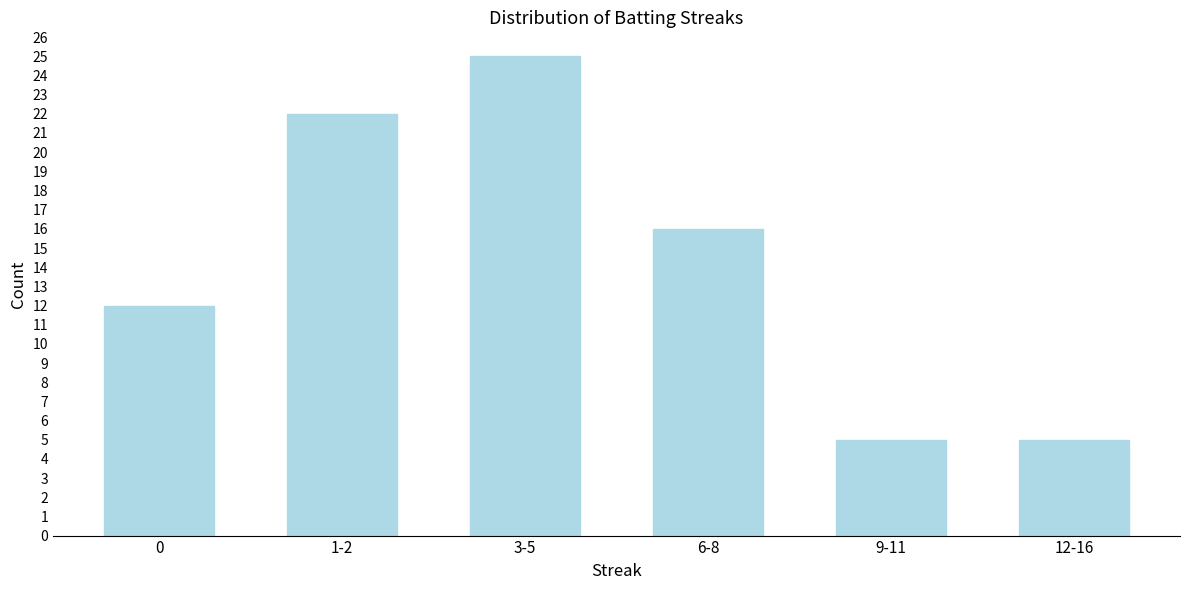

Reading right to left, list all the values displayed in this chart.

5	5	16	25	22	12